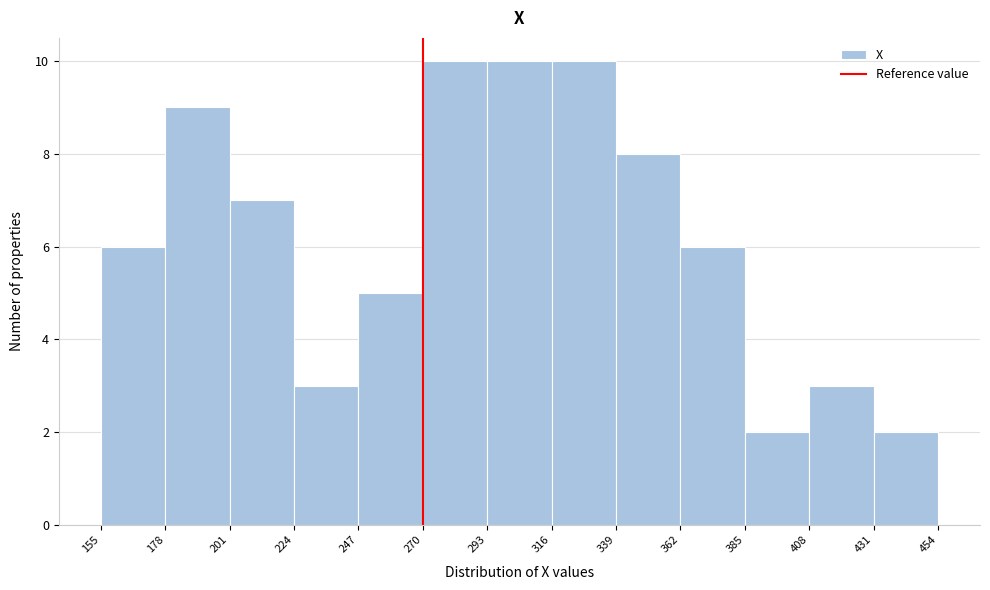

Reading left to right, list every bar in this chart as the range it spans on the x-axis followed by its height. The values are not printed on the chart, so give them approximately, as read against the axis.

155 to 178: 6
178 to 201: 9
201 to 224: 7
224 to 247: 3
247 to 270: 5
270 to 293: 10
293 to 316: 10
316 to 339: 10
339 to 362: 8
362 to 385: 6
385 to 408: 2
408 to 431: 3
431 to 454: 2